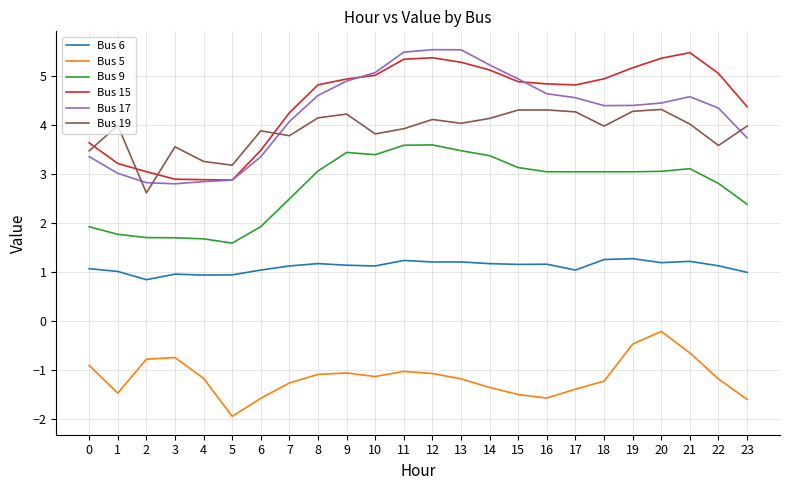

True or false: Bus 6 and Bus 19 cross at least once.

False